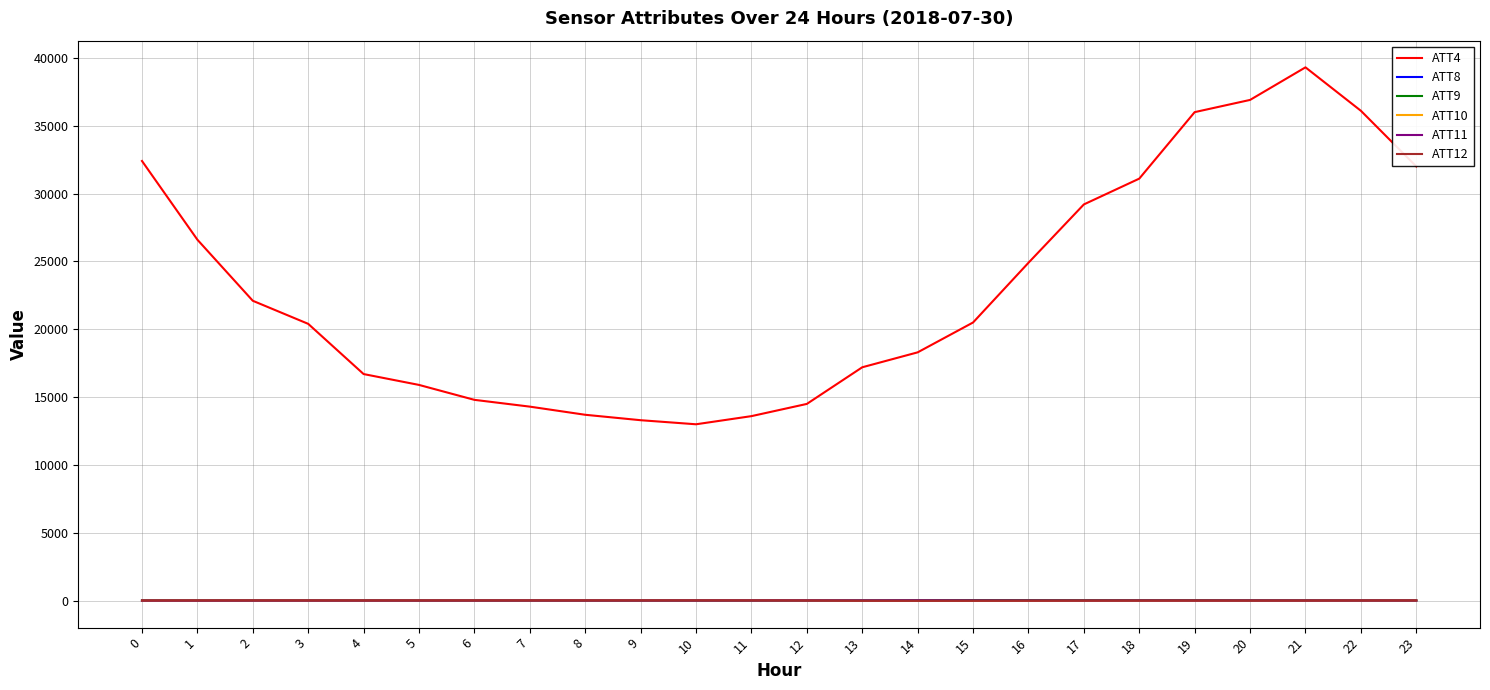

Which series changed the most between 11 and 13?

ATT4